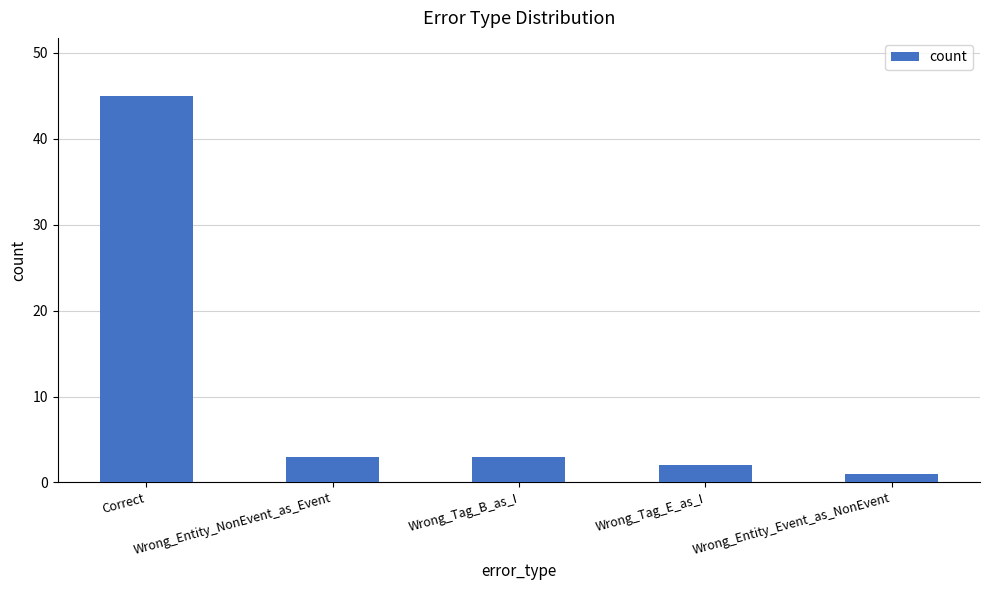

How many data points does each series have?

5